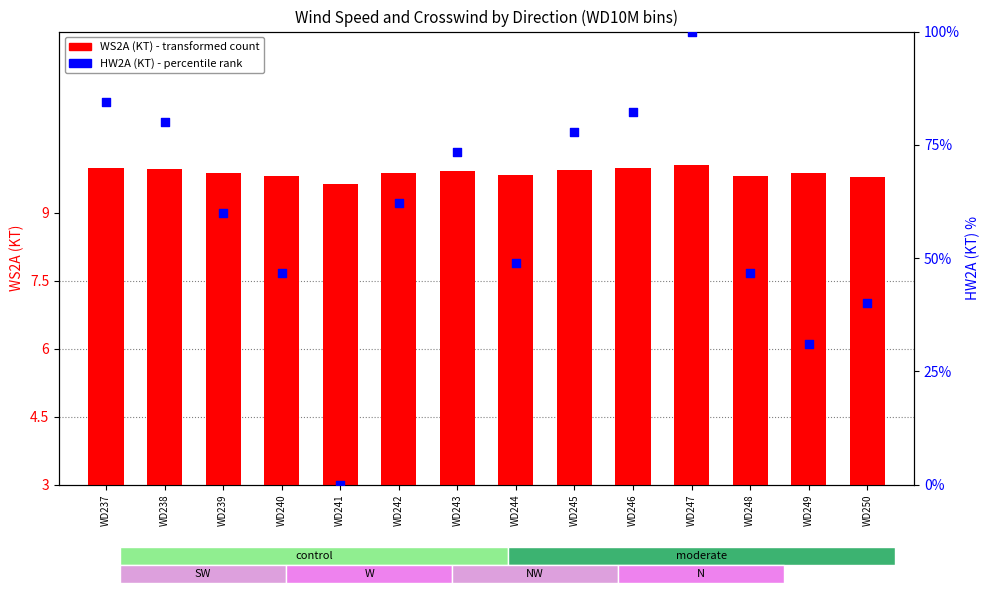

At which category is the sum across all series the highest?

WD247